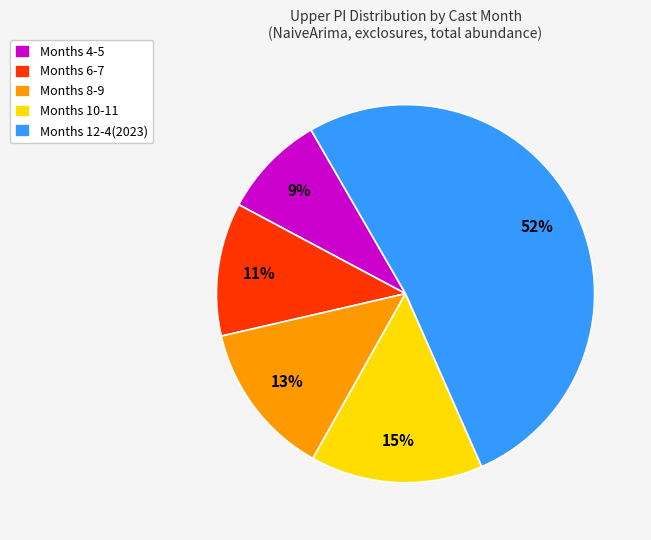

The Months 4-5 slice represents 9% of the pie. True or false?

True